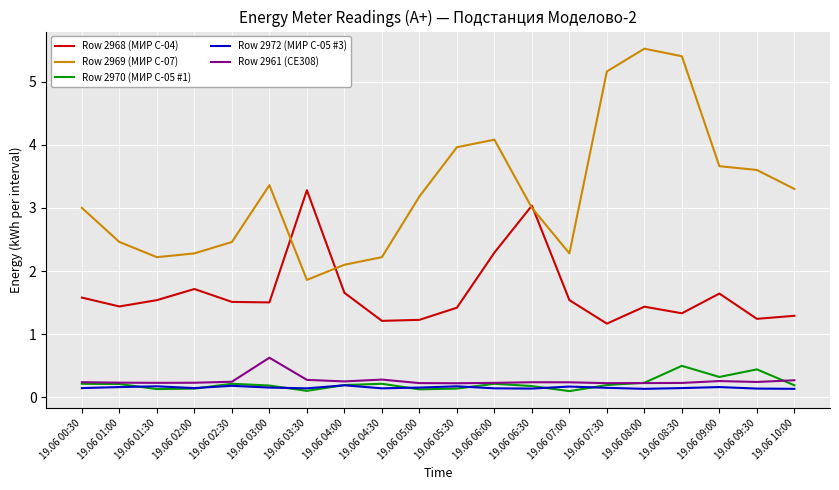

What are all the series names shown in the legend?

Row 2968 (МИР С-04), Row 2969 (МИР С-07), Row 2970 (МИР С-05 #1), Row 2972 (МИР С-05 #3), Row 2961 (СЕ308)